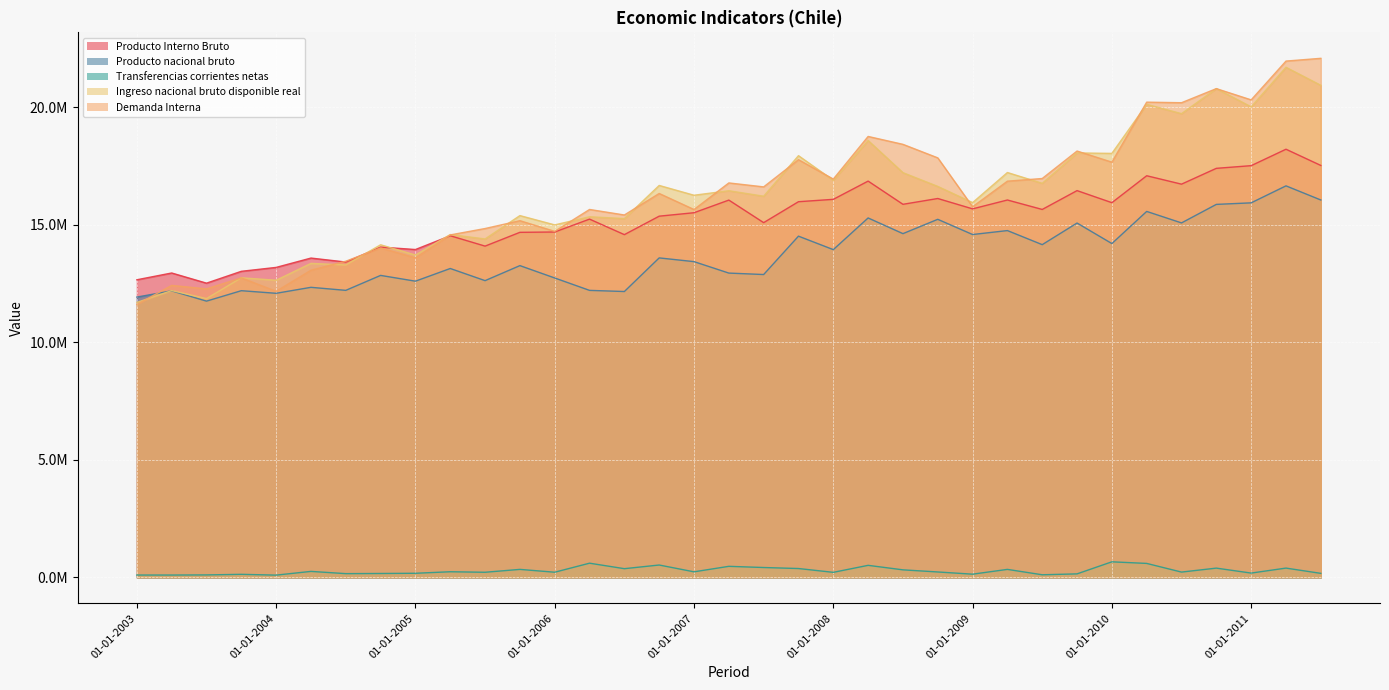

Rank the series by their maximum value, from lowest to highest.

Transferencias corrientes netas, Producto nacional bruto, Producto Interno Bruto, Ingreso nacional bruto disponible real, Demanda Interna